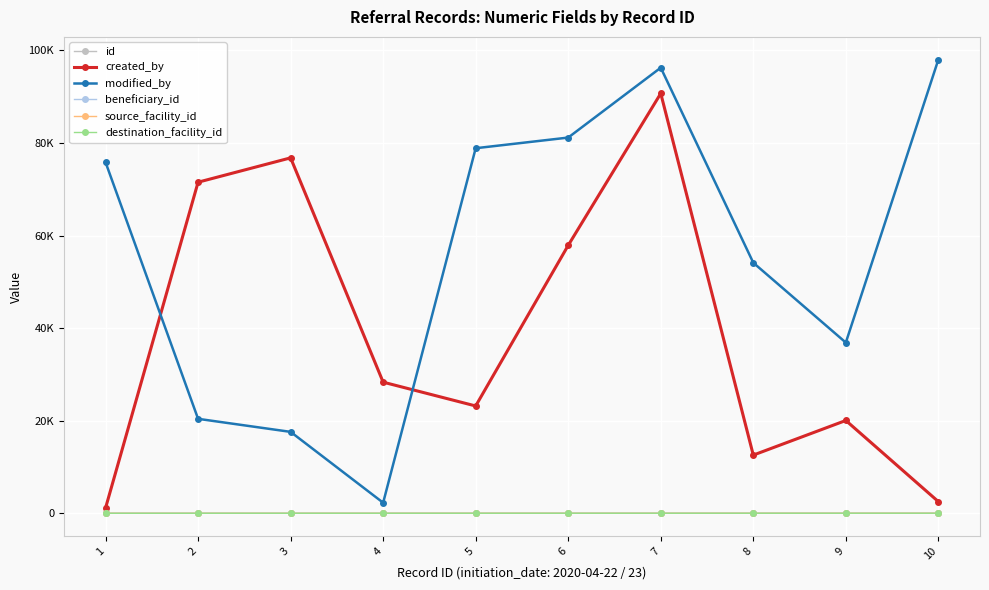

Is this an area chart (filled region under the line)?

No